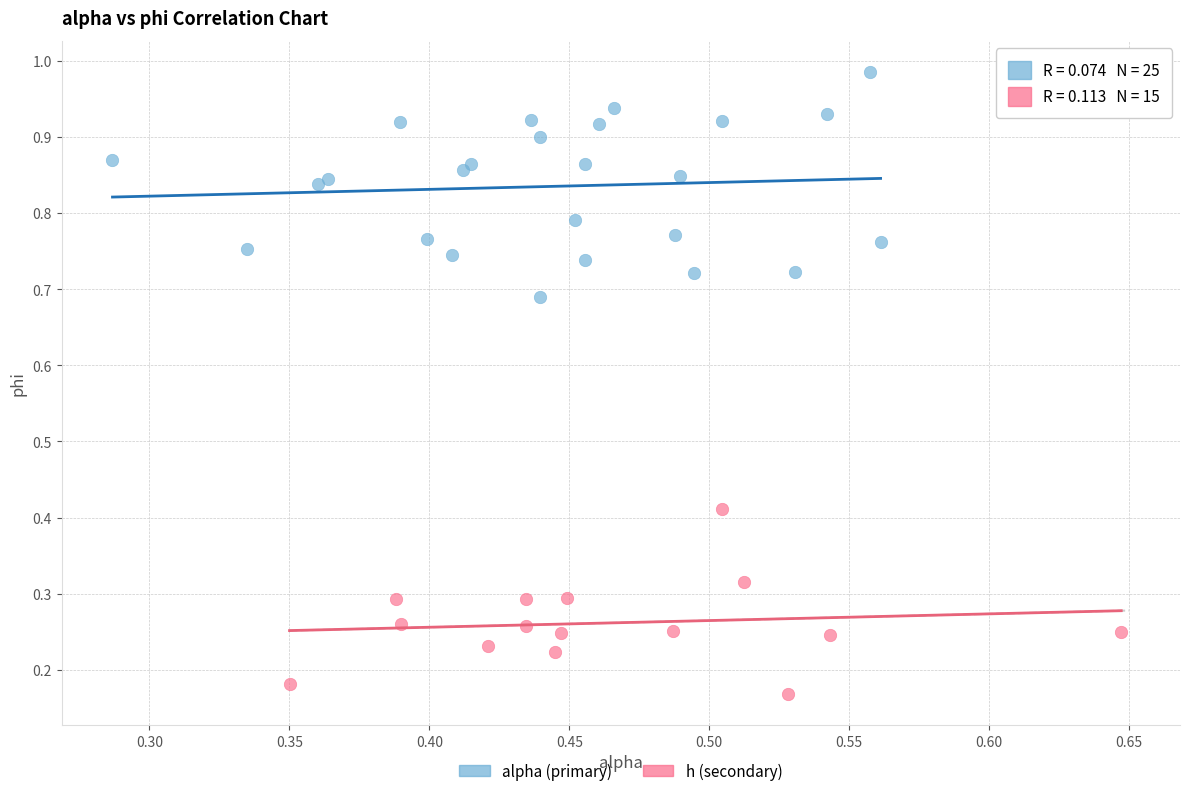

Which series contains the lowest Y value?

h (secondary)